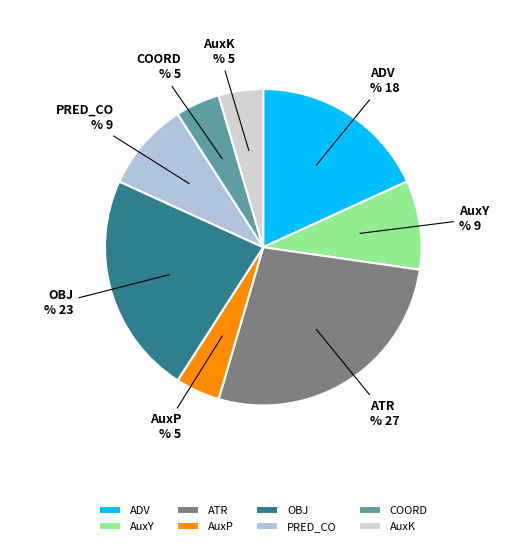

Is there any slice that represents more than half of the pie?

No